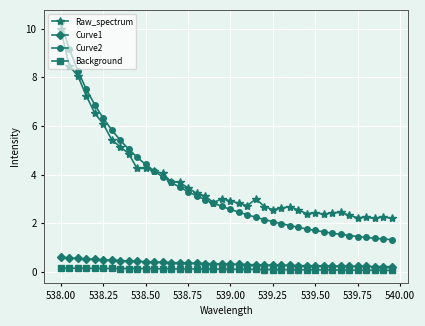

True or false: Raw_spectrum and Curve1 cross at least once.

False